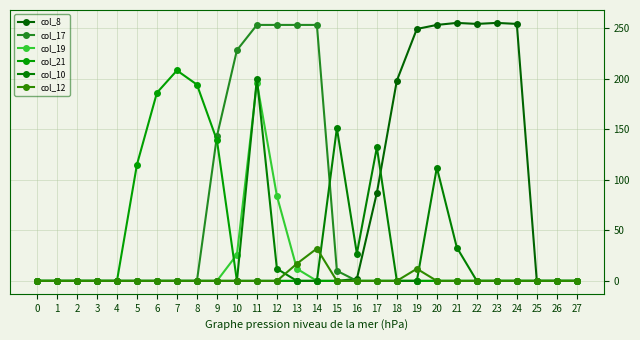

How many lines are shown in the chart?

6